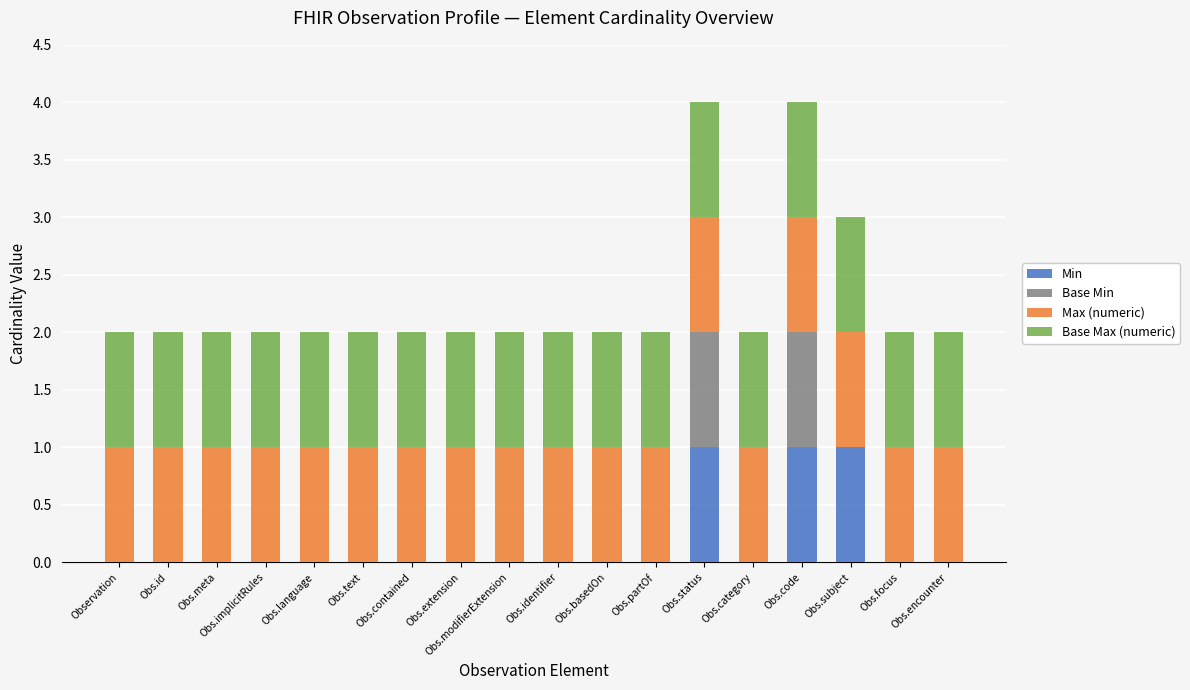

Read the Max (numeric) value at Obs.identifier.

1